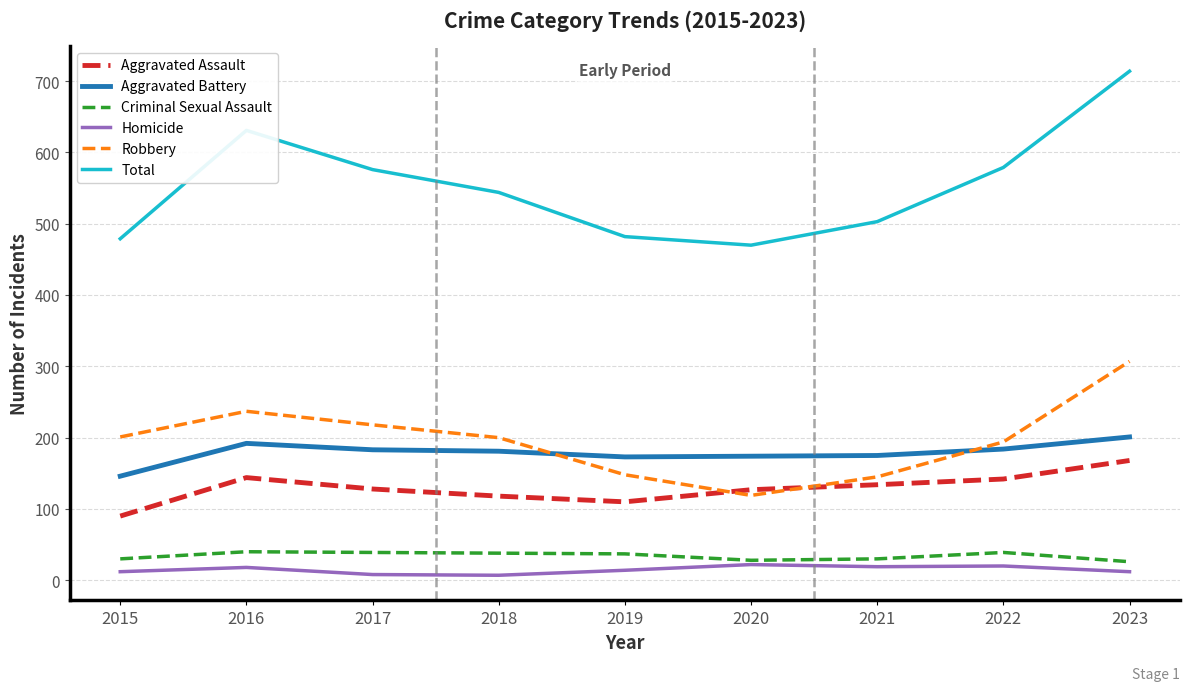

The Robbery series shows 200 at 2018. True or false?

True